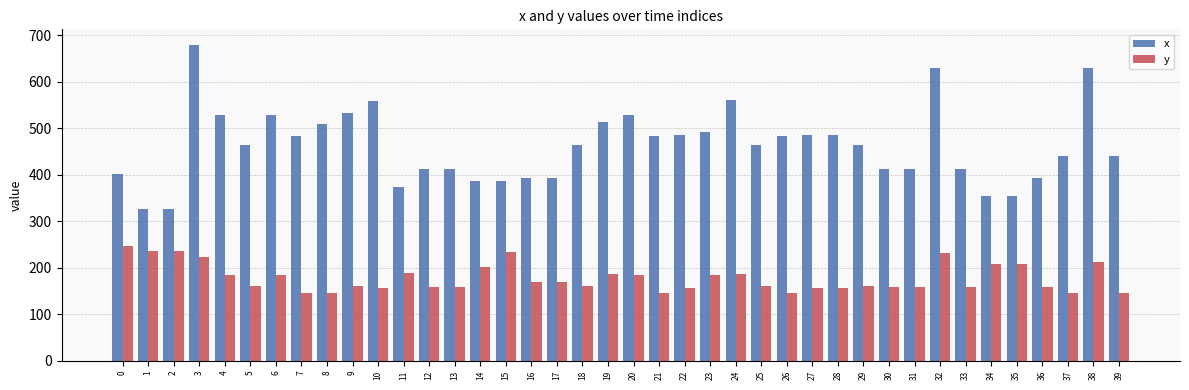

Which series has the largest range (max minus min)?

x